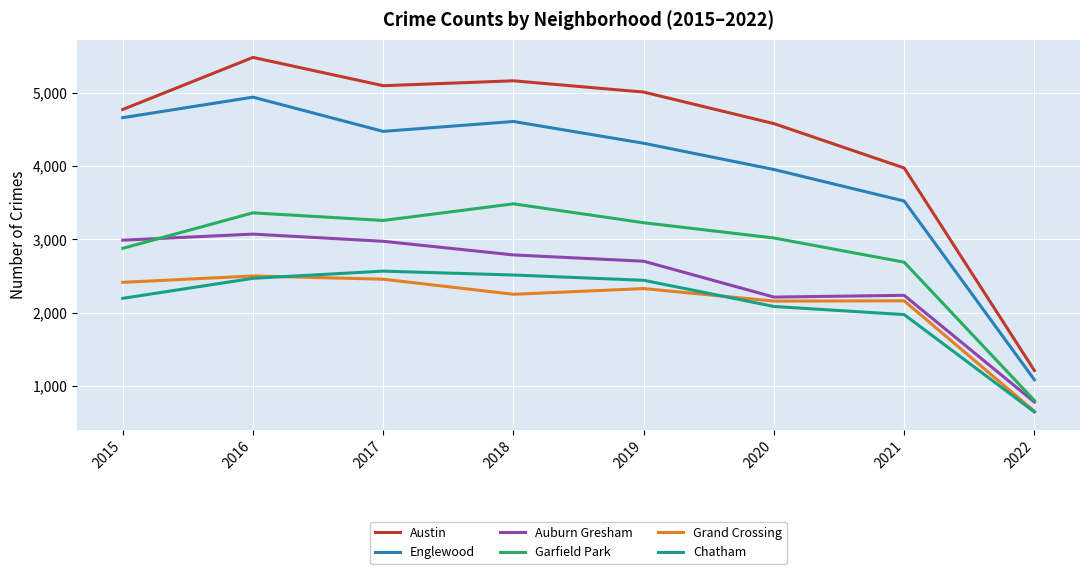

At 2018, list the series in order from largest to smallest.

Austin, Englewood, Garfield Park, Auburn Gresham, Chatham, Grand Crossing